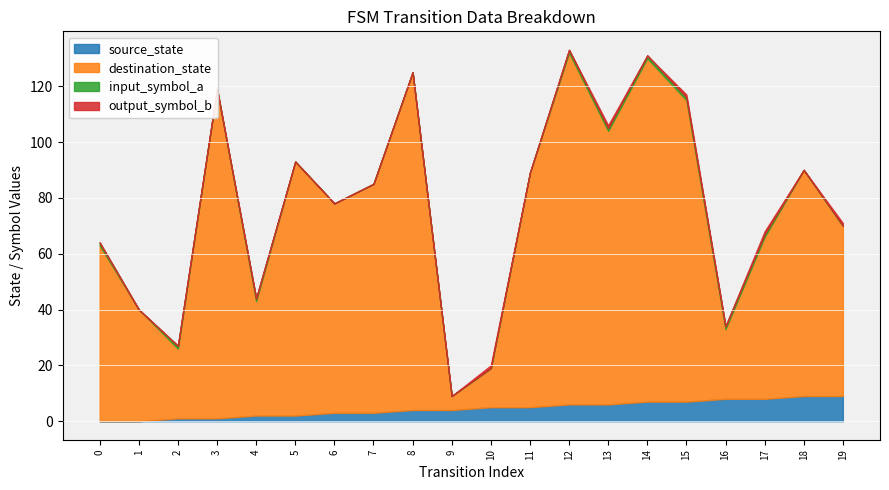

Where does the destination_state series first go above 81?

3